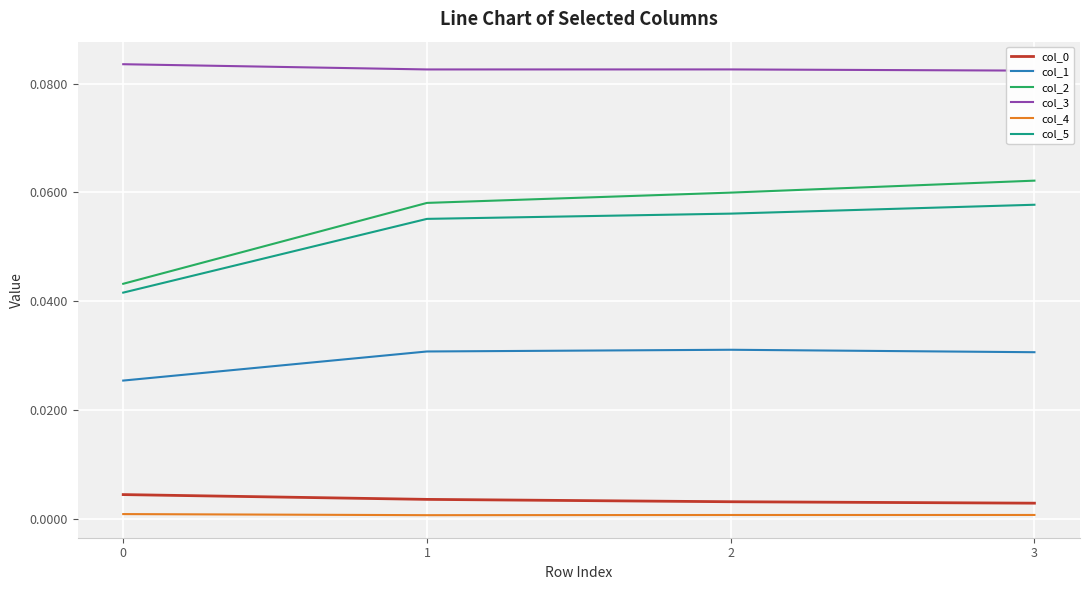

True or false: col_3 has more than 0 interior local peaks.

True